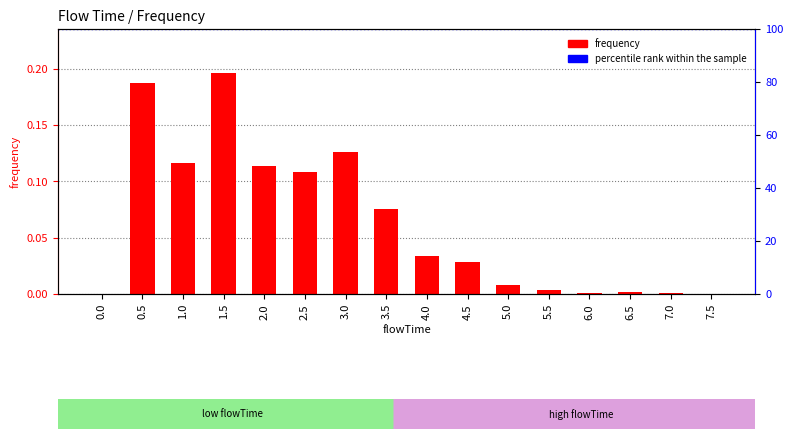

Is it true that the value at 6.5 is 0.0?

False